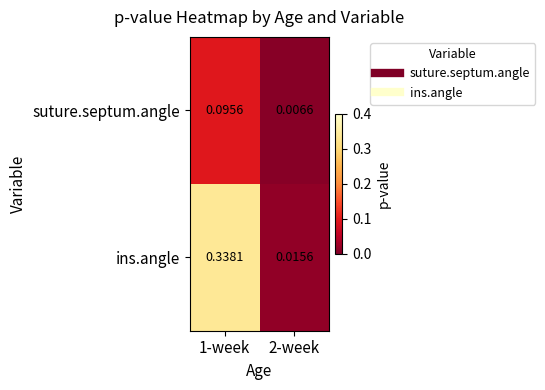

Rank the series at 1-week from lowest to highest value.

suture.septum.angle, ins.angle